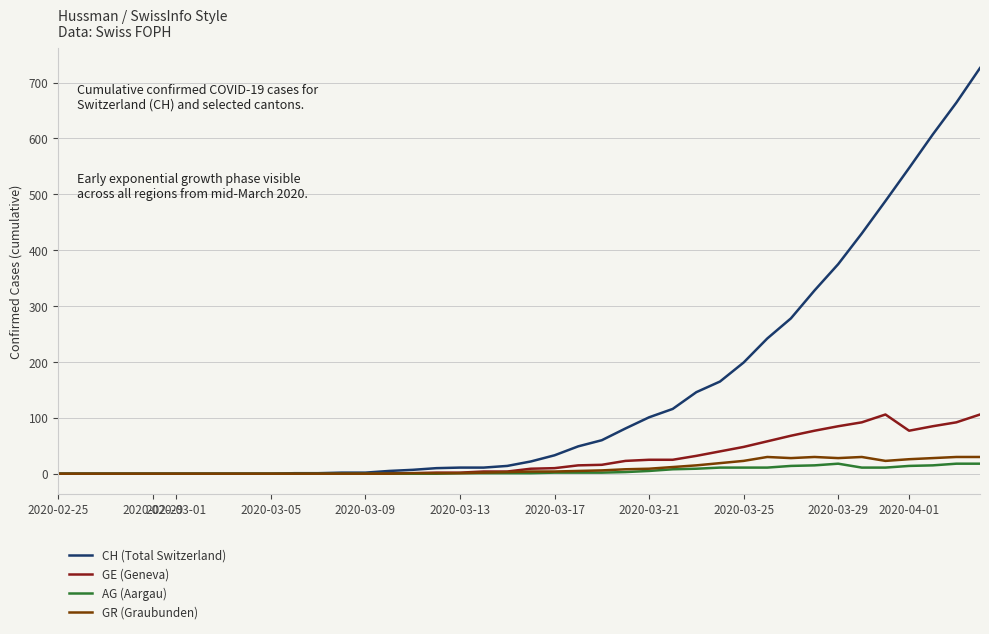

Which series has the largest range (max minus min)?

CH (Total Switzerland)